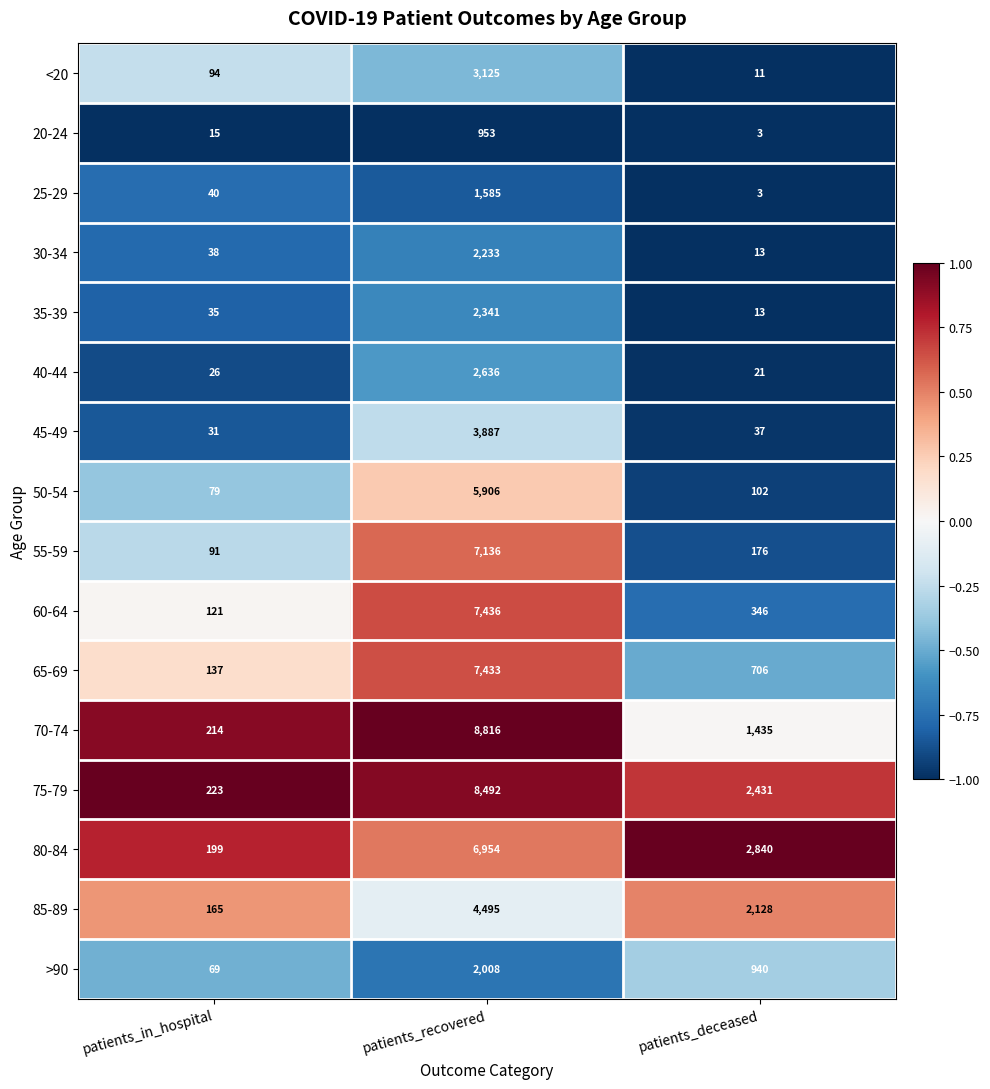

True or false: 75-79 has a value of 223 at patients_in_hospital.

True